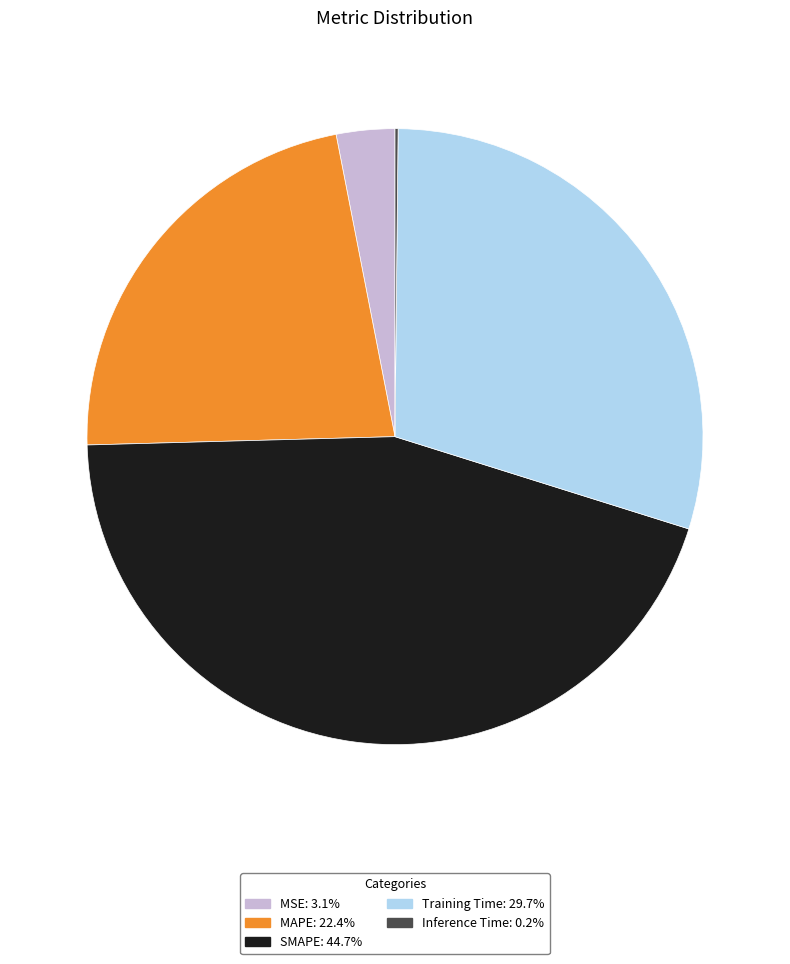

Does any single category account for the majority?

No